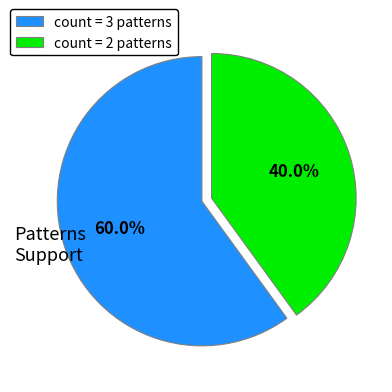

Which category accounts for the majority?

count = 3 patterns